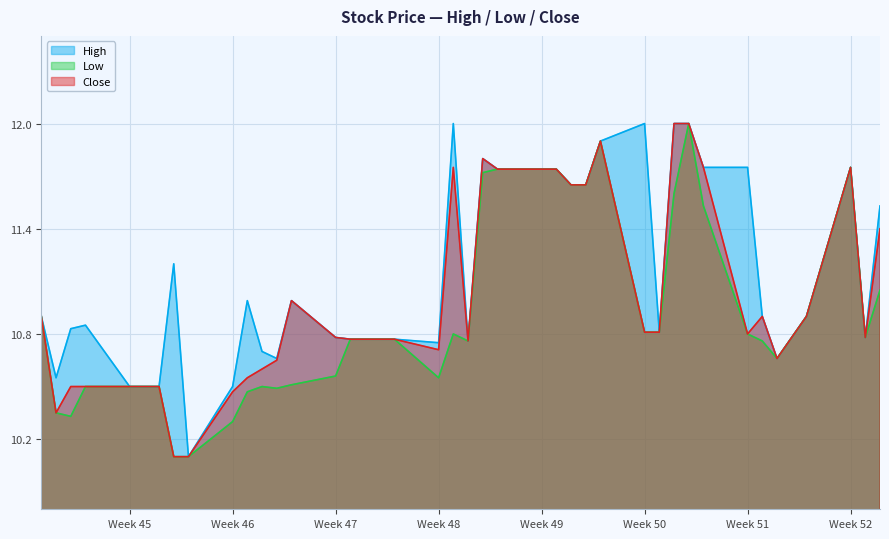

What is the spread (max minus min) of values at 2014-11-18?

0.5